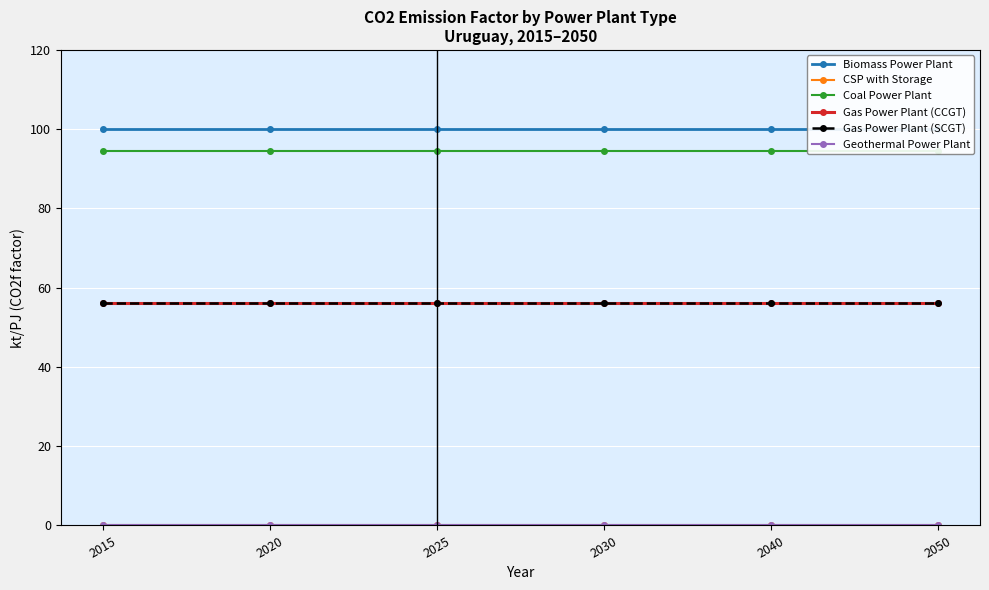

What is the value of the Gas Power Plant (SCGT) point at the 5th from the left?

56.1